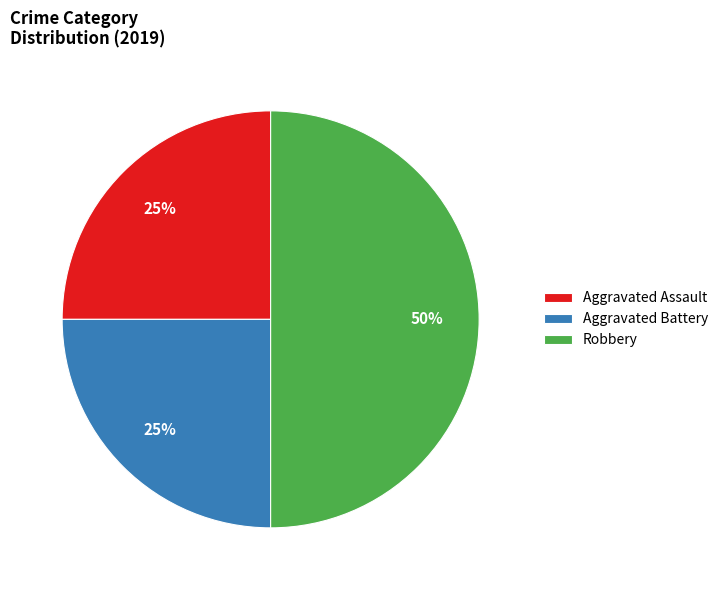

What is the largest slice in the pie chart?

Robbery